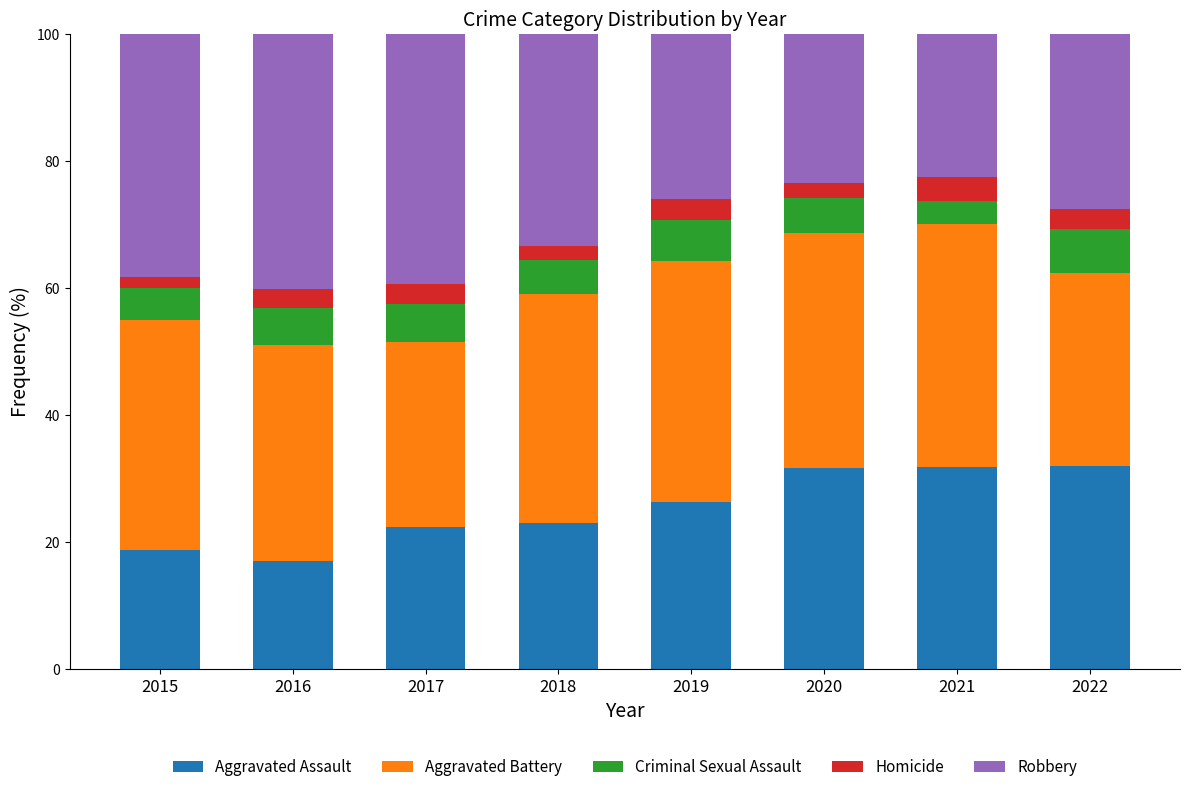

Does the chart contain any negative values?

No